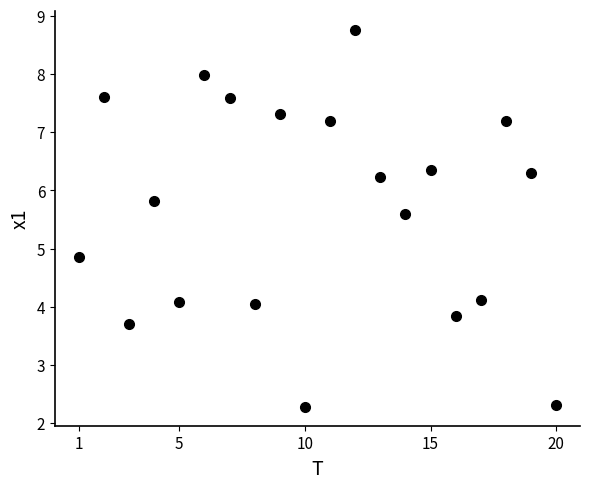

What Y value in the scatter plot is closest to 5?

4.9